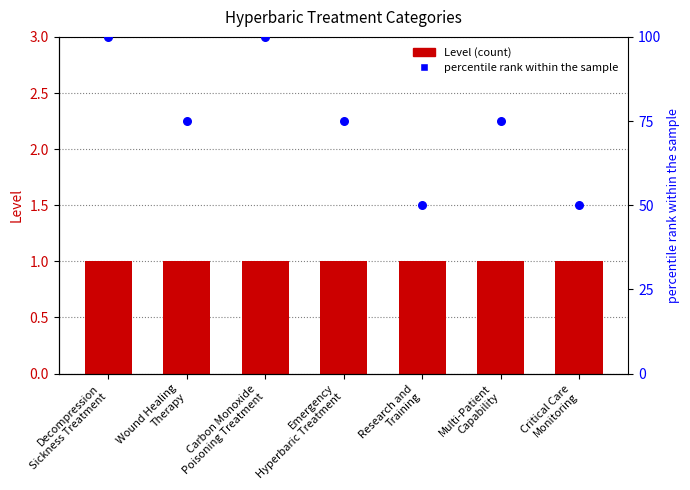

Which series reaches the minimum Y coordinate?

Level